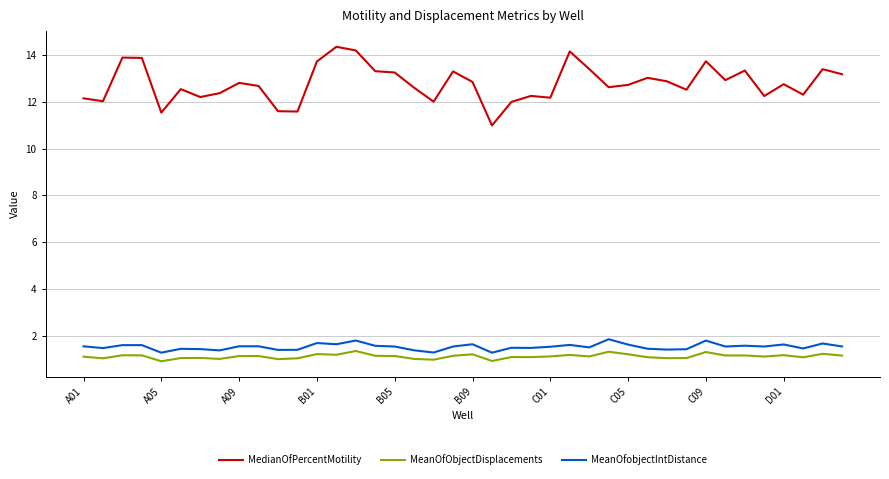

What is the maximum value shown in the chart?

14.3